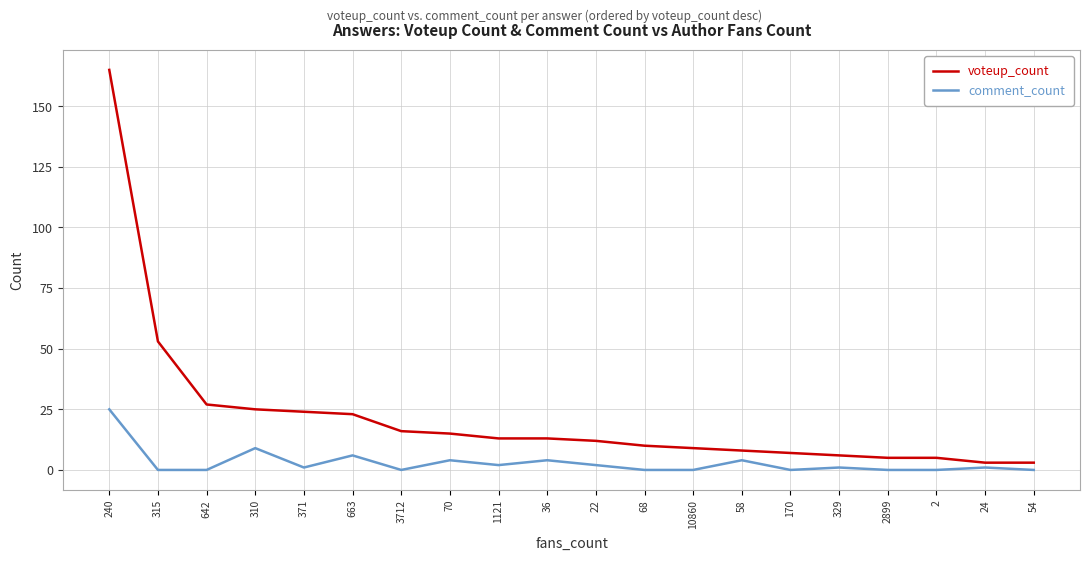

True or false: comment_count and voteup_count intersect in this chart.

False